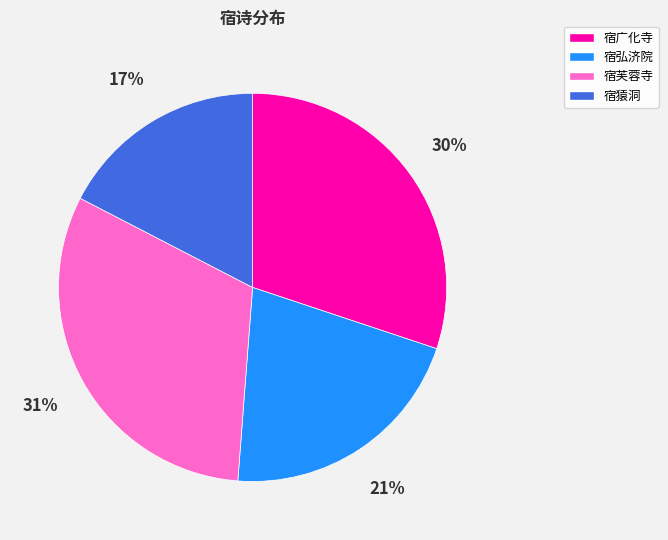

To the nearest percent, what portion does 宿芙蓉寺 represent?

31%